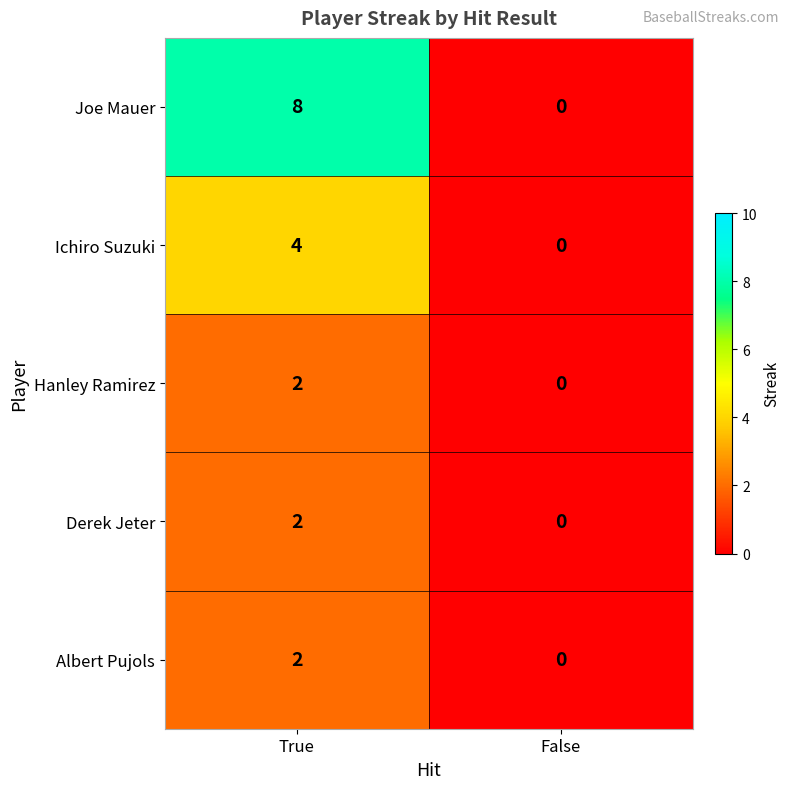

At which label does Hanley Ramirez reach its peak?

True